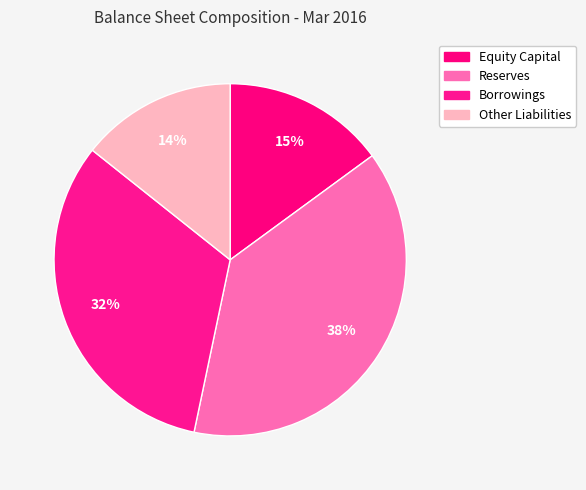

Does any single category account for the majority?

No